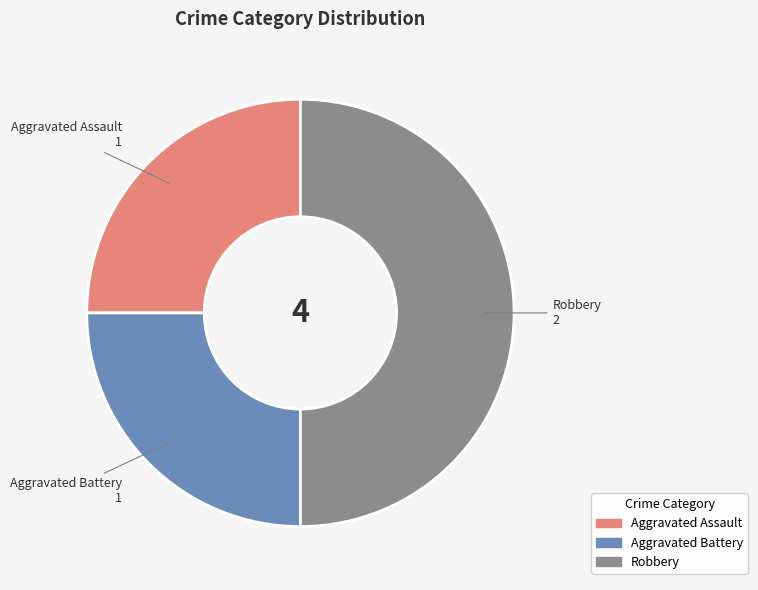

Which category has the biggest portion of the pie?

Robbery